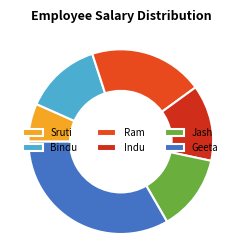

Count the number of slices in the pie.

6